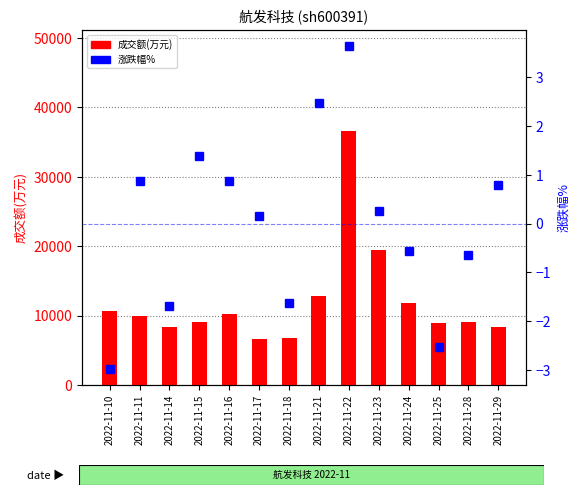

Read the 成交额(万元) value at 2022-11-10.

10689.0